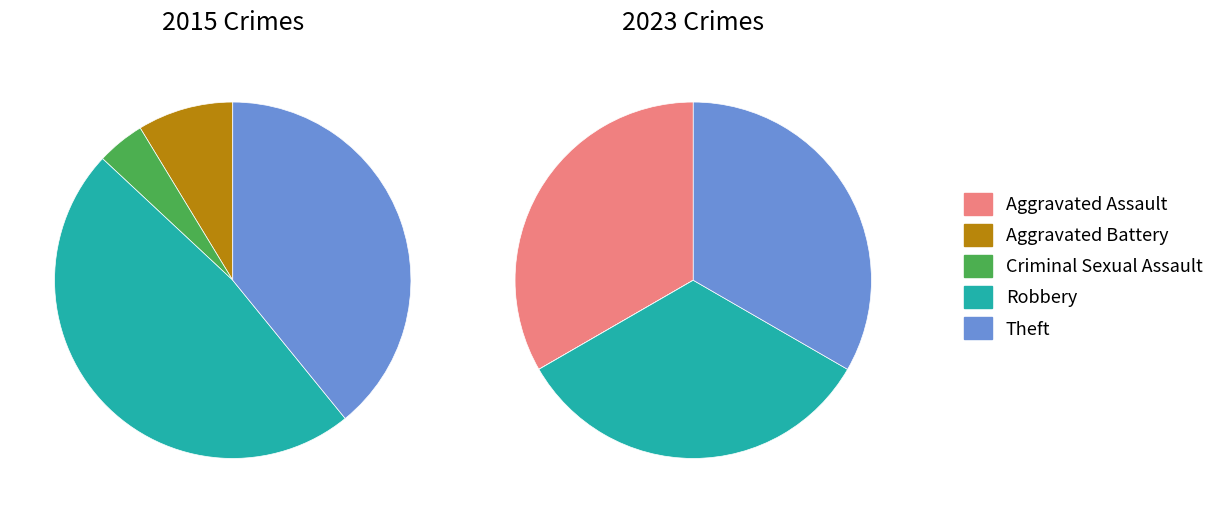

True or false: 2 accounts for 8% of the total.

False